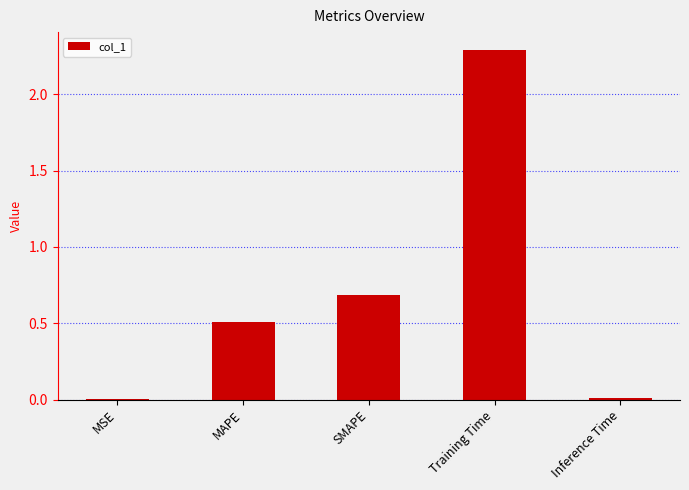

What is the sum of the values at SMAPE and Training Time?

3.0